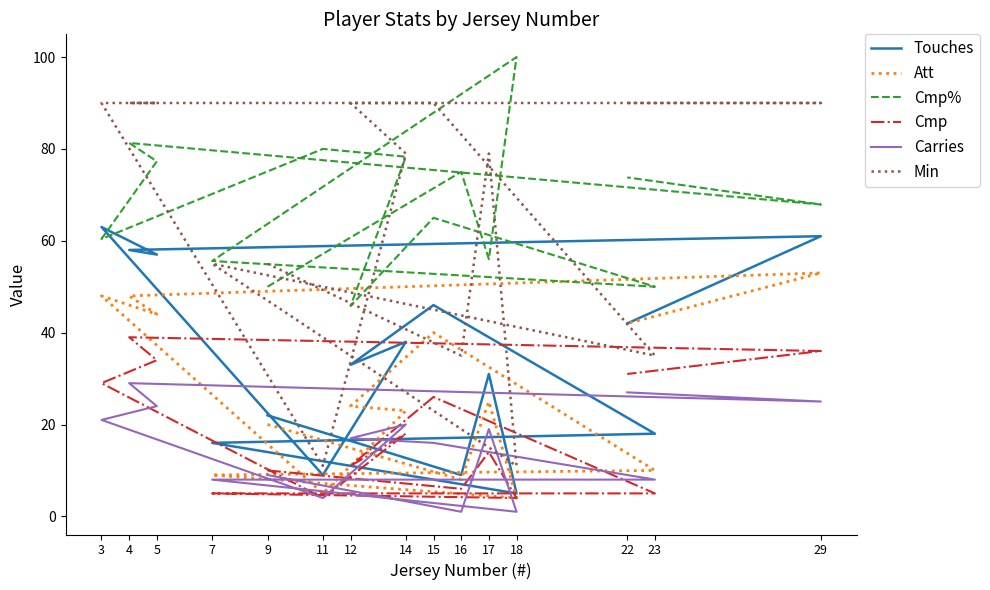

How many values in the Min series exceed 79?

7